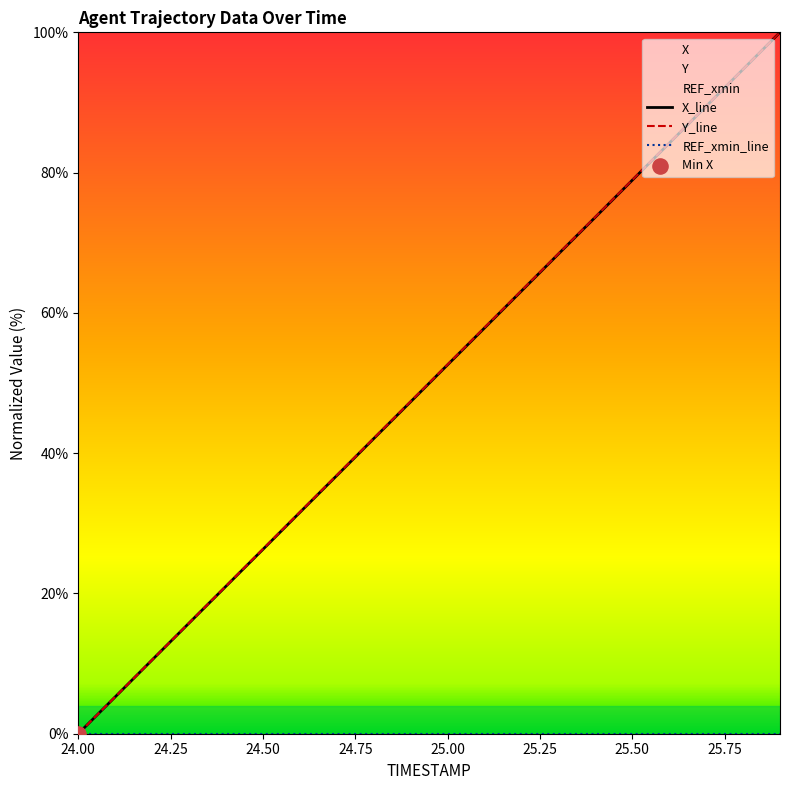

Which series contains the highest Y value?

X_line